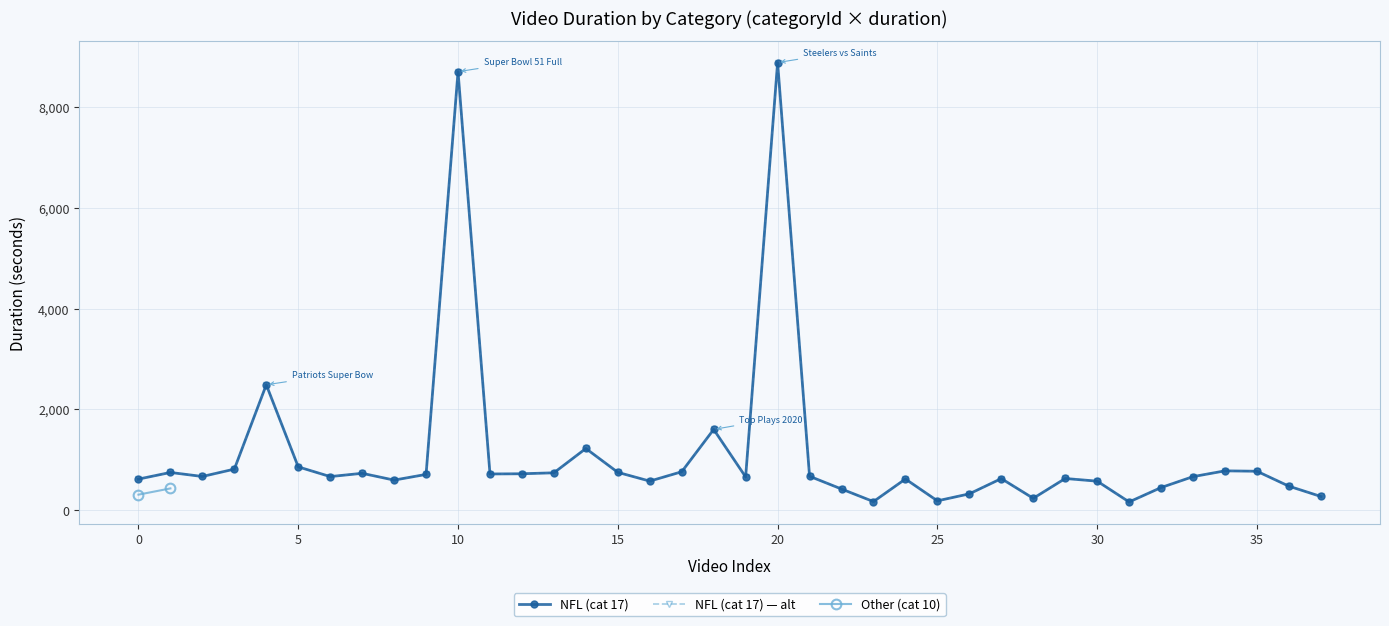

True or false: the data shows 14599 at 20.

False